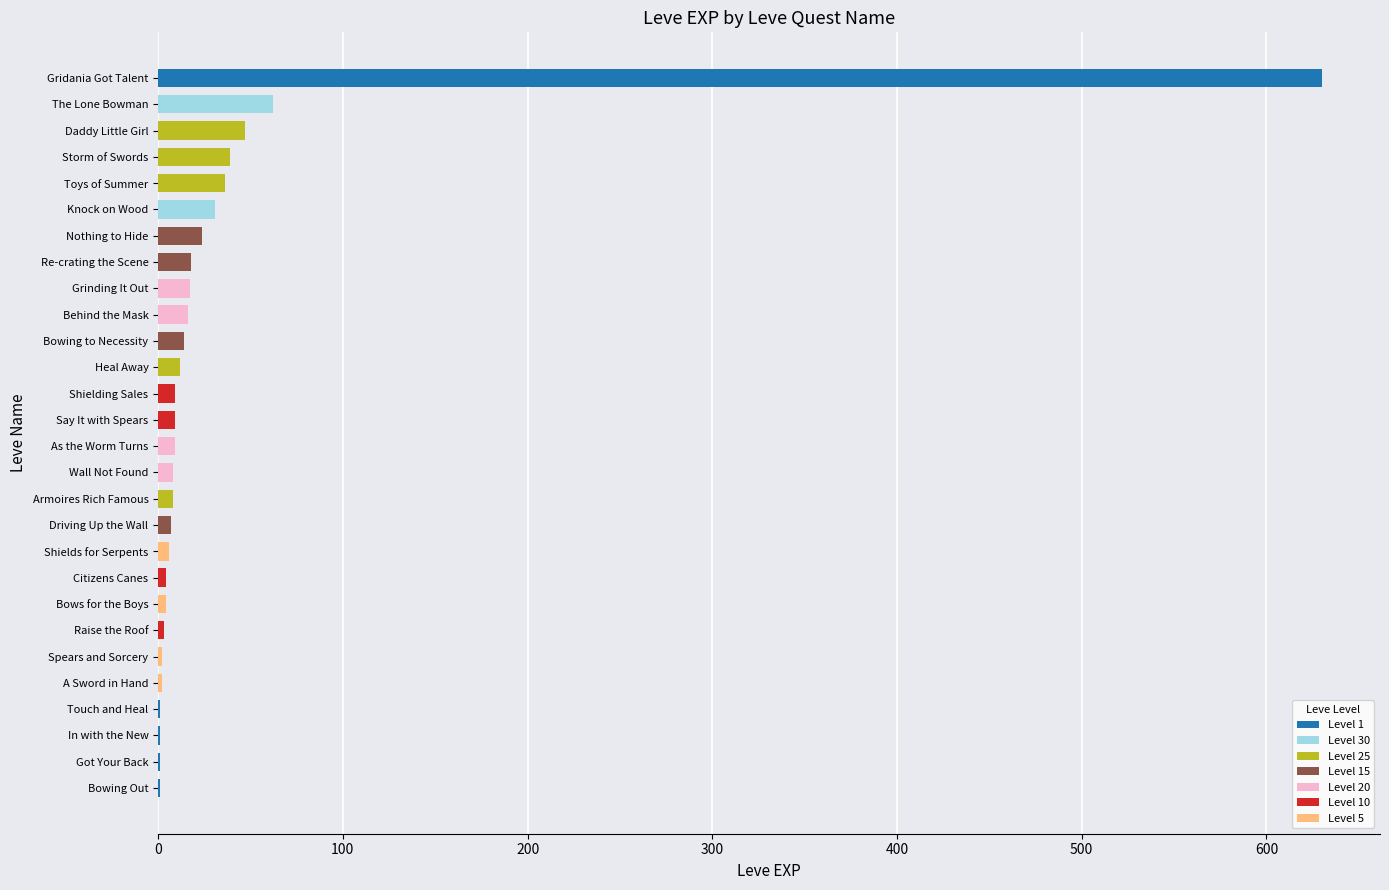

What is the average value?

36